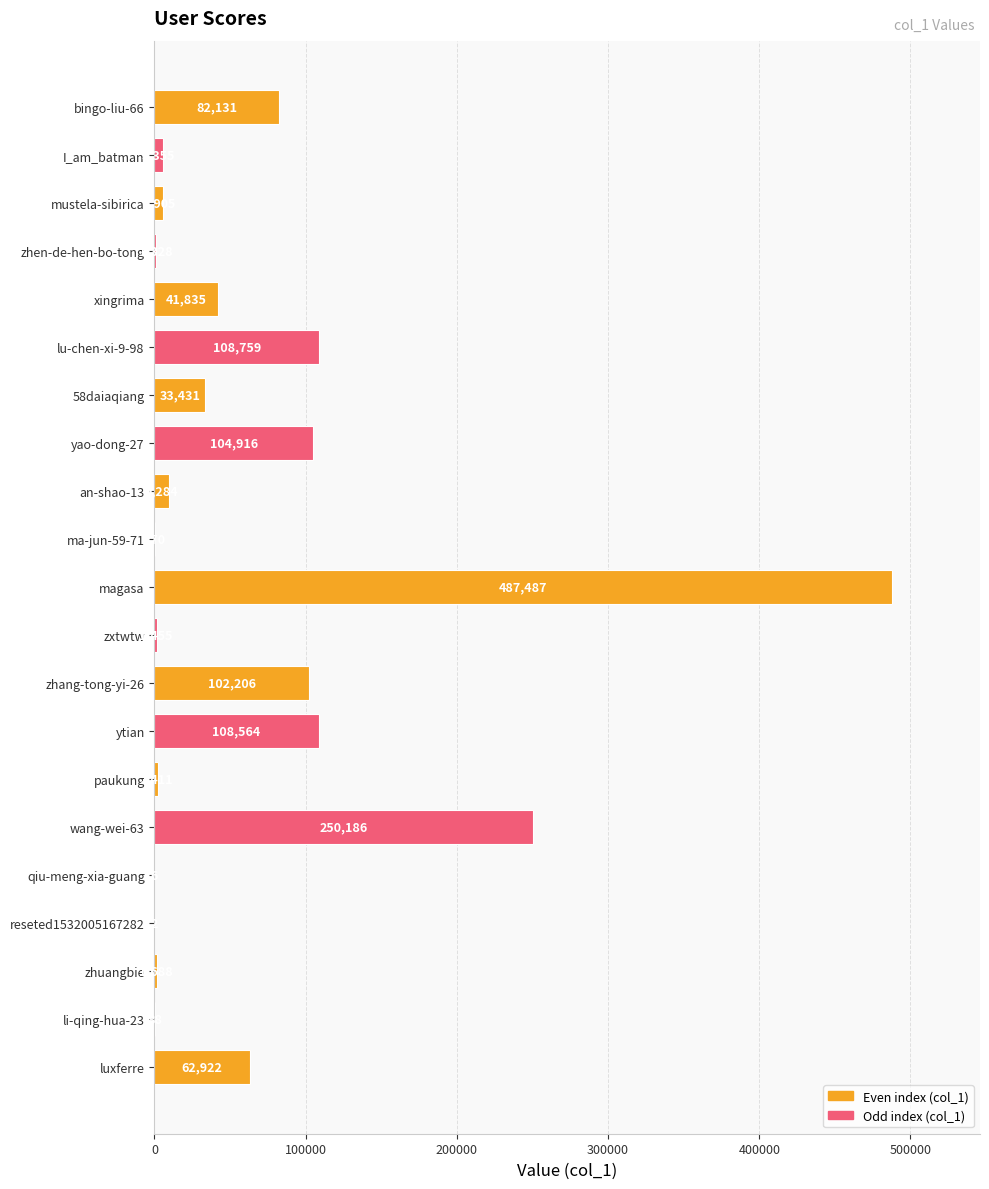

What is the sum of the values at ma-jun-59-71 and ytian?

108934